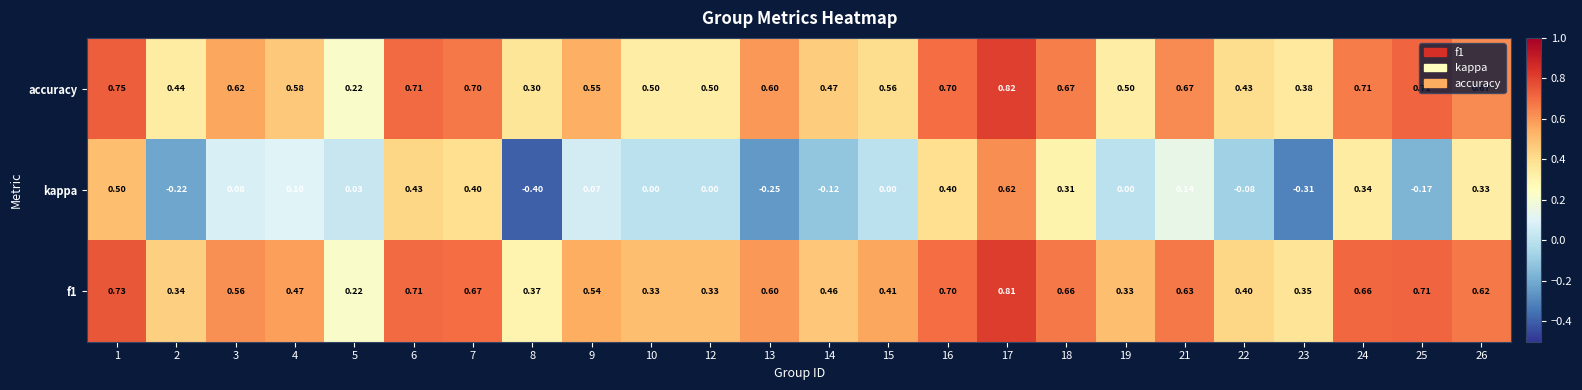

What is the minimum value shown in the chart?

-0.4